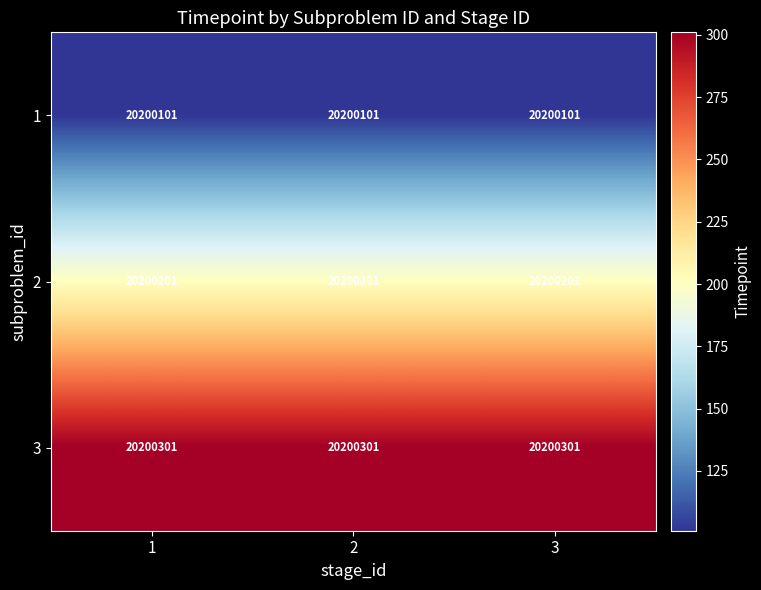

What is the maximum value shown in the chart?

20200301